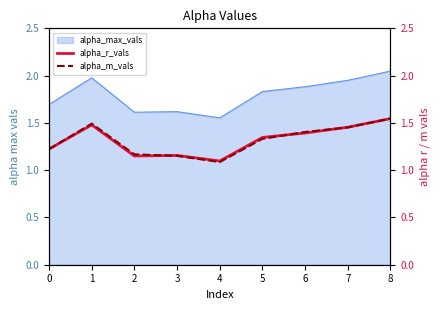

At which label does alpha_max_vals reach its minimum?

4